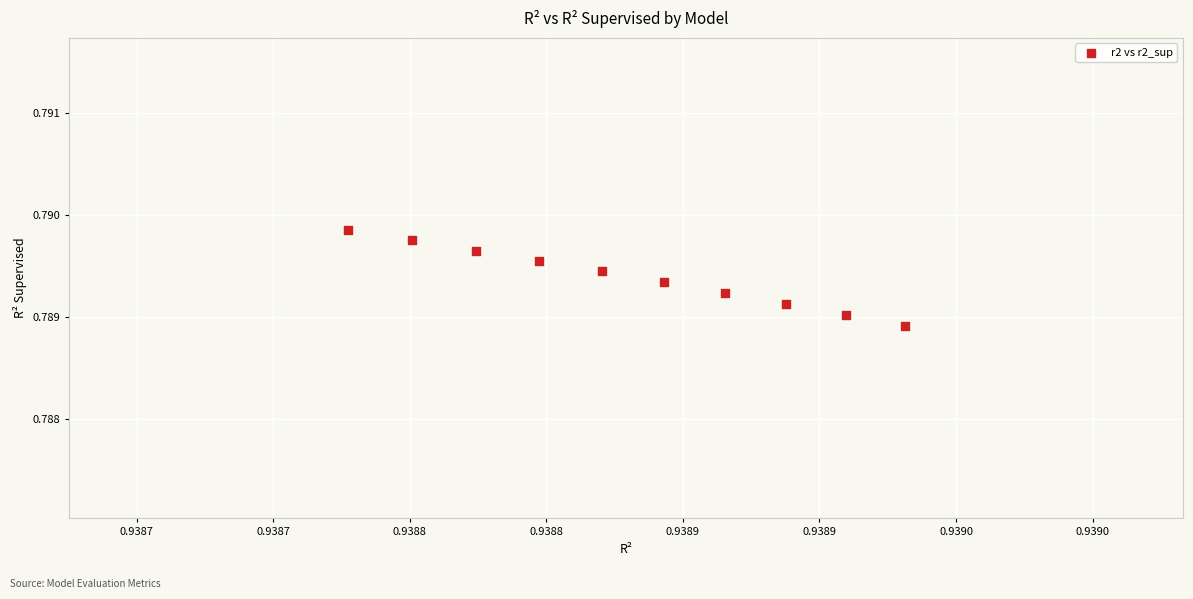

What is the average X value?

0.9